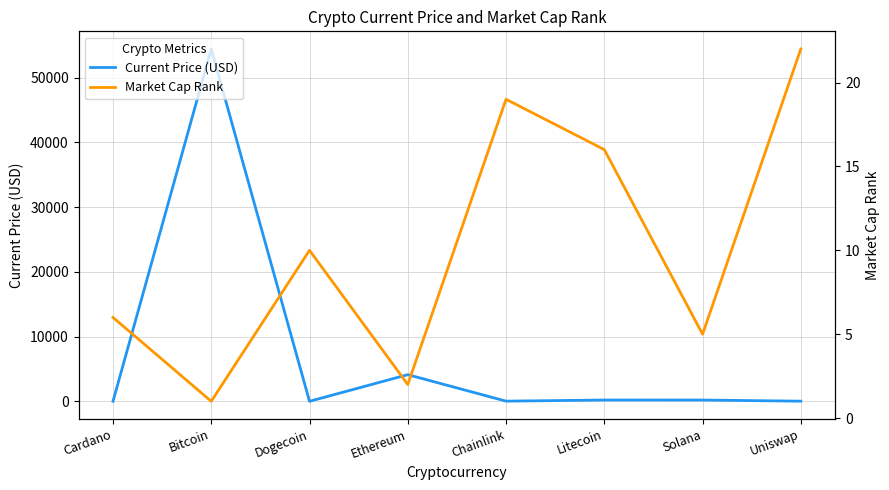

What is the difference between the maximum and minimum values in the Market Cap Rank series?

21.0